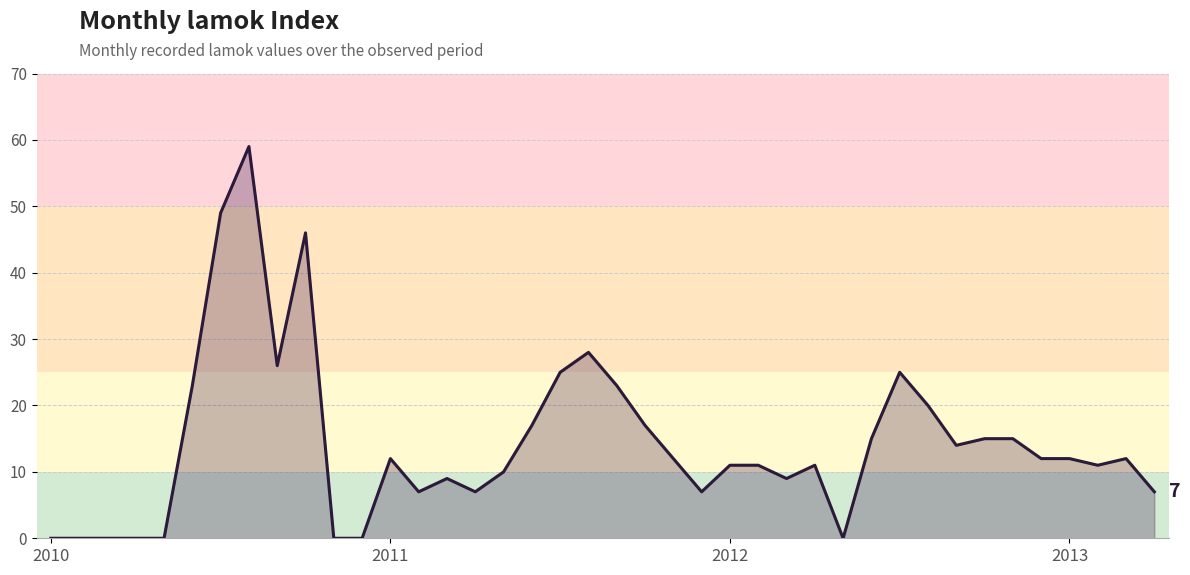

What is the maximum value shown in the chart?

59